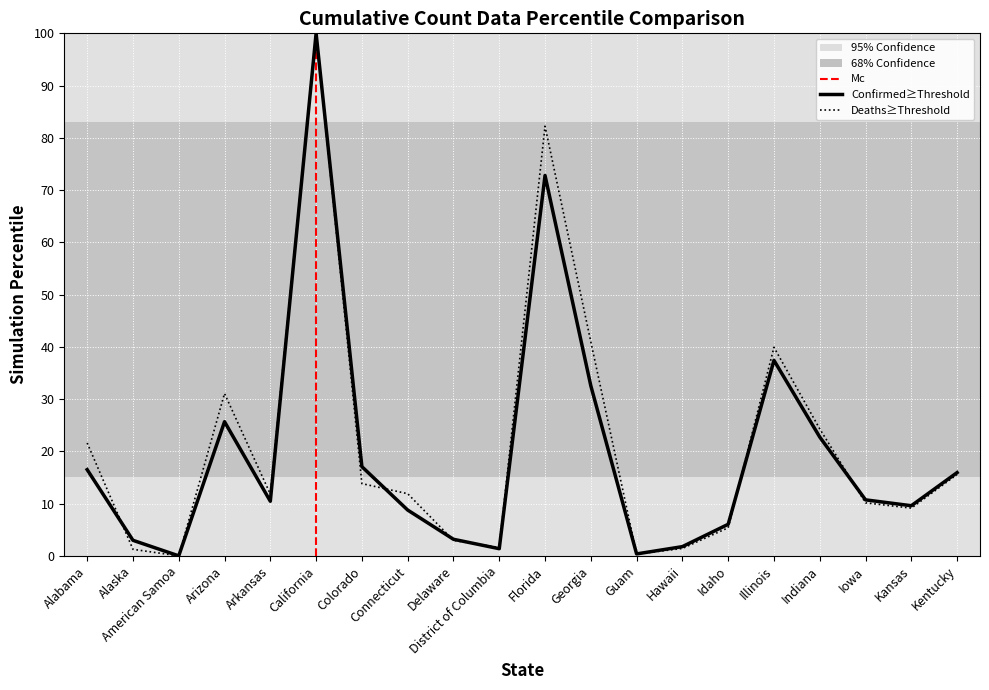

Which series has the largest total across all categories?

Deaths